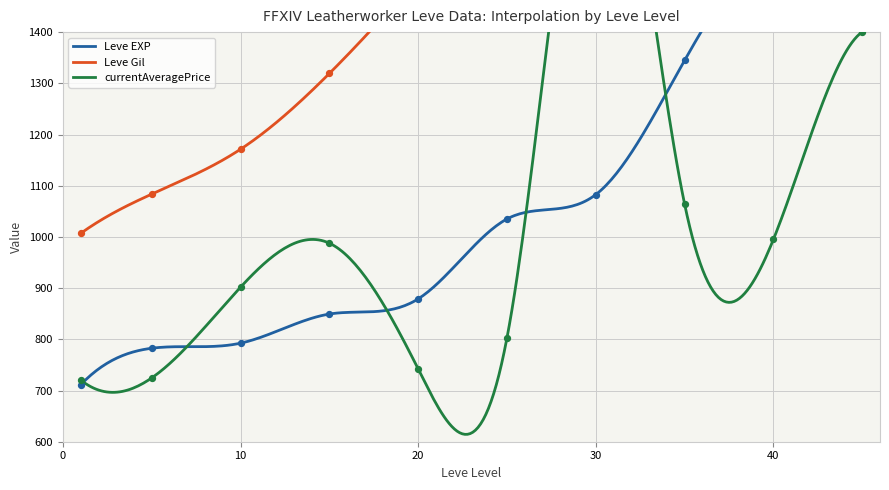

Which series has the largest Y range (max minus min)?

Leve EXP